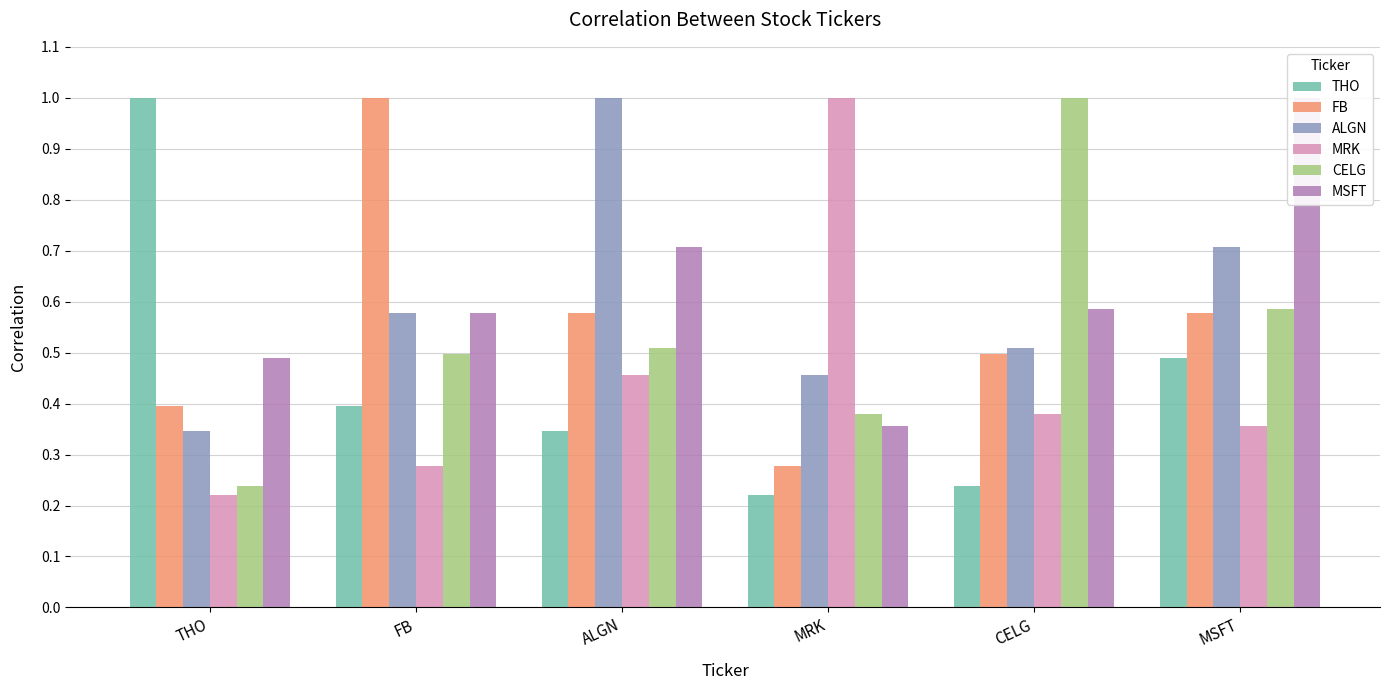

What is the difference between the ALGN values at CELG and MRK?

0.1